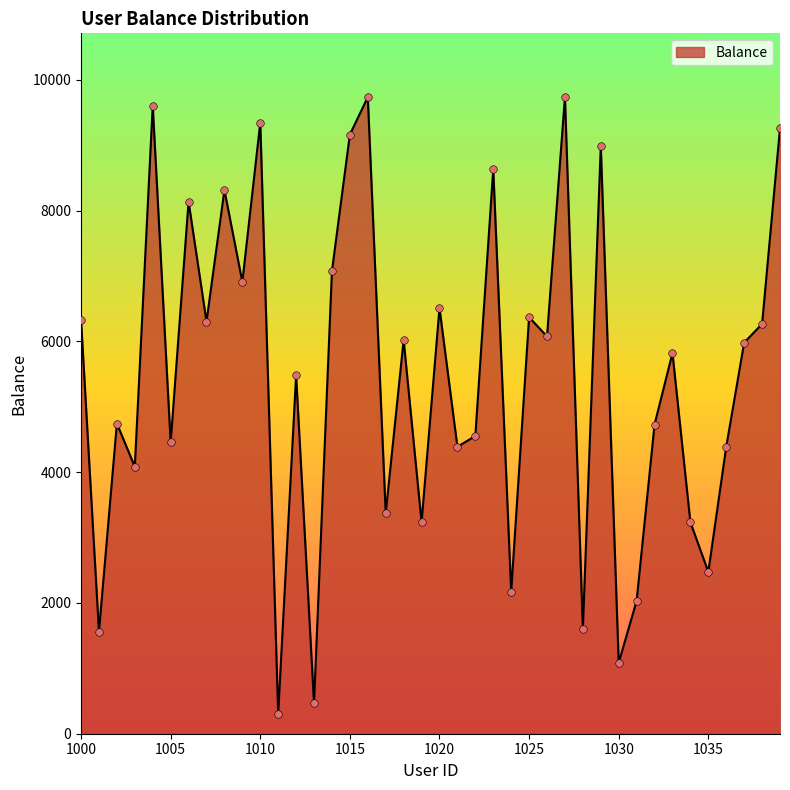

What is the difference between the maximum and minimum values?

9437